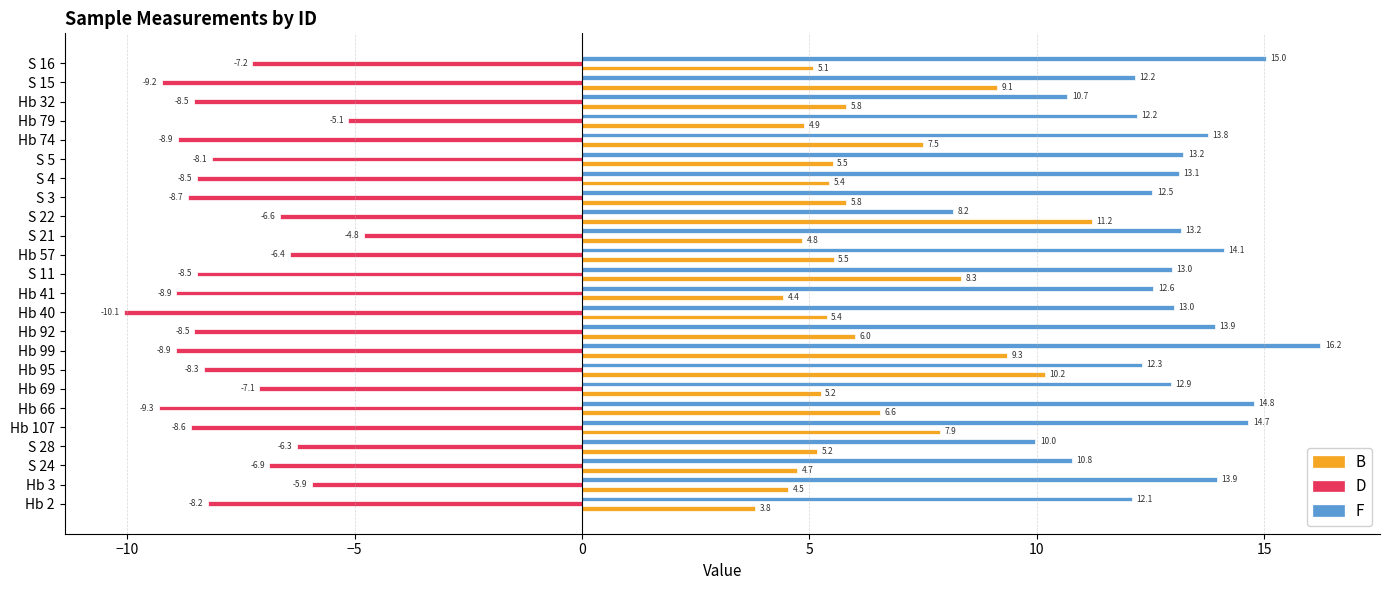

List the series in order of their peak value, highest first.

F, B, D